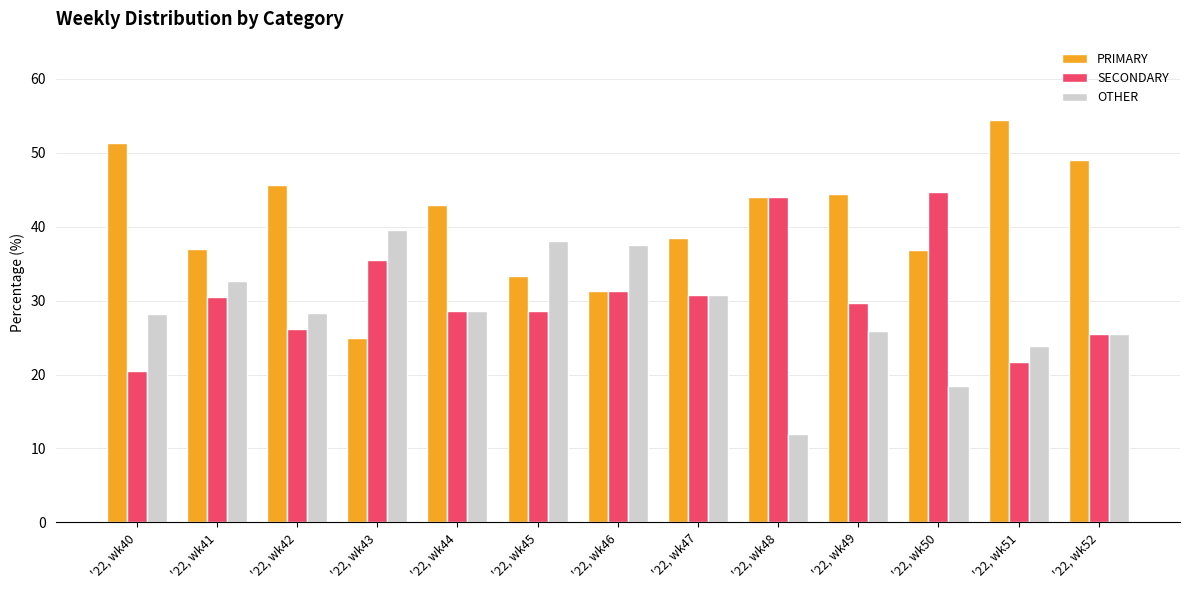

Rank the series by their average value, from lowest to highest.

OTHER, SECONDARY, PRIMARY